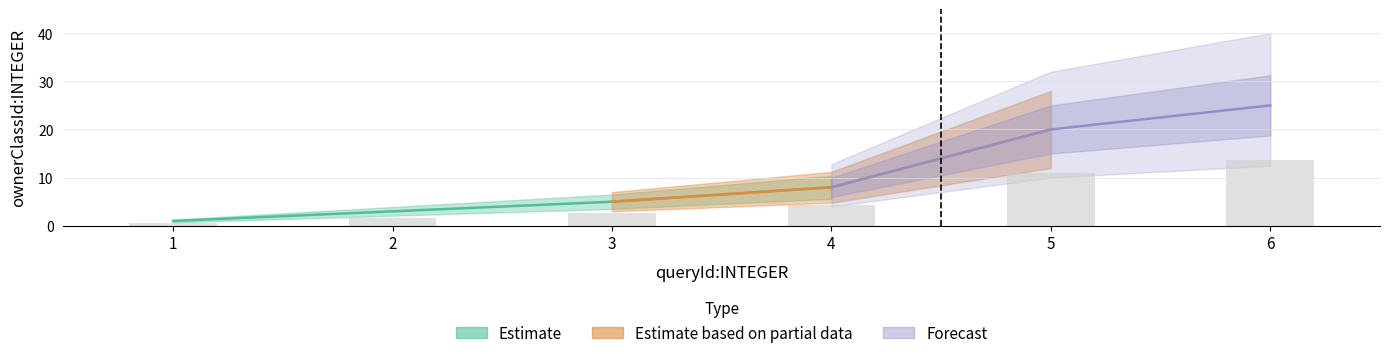

Between 3 and 4, which is larger?

4